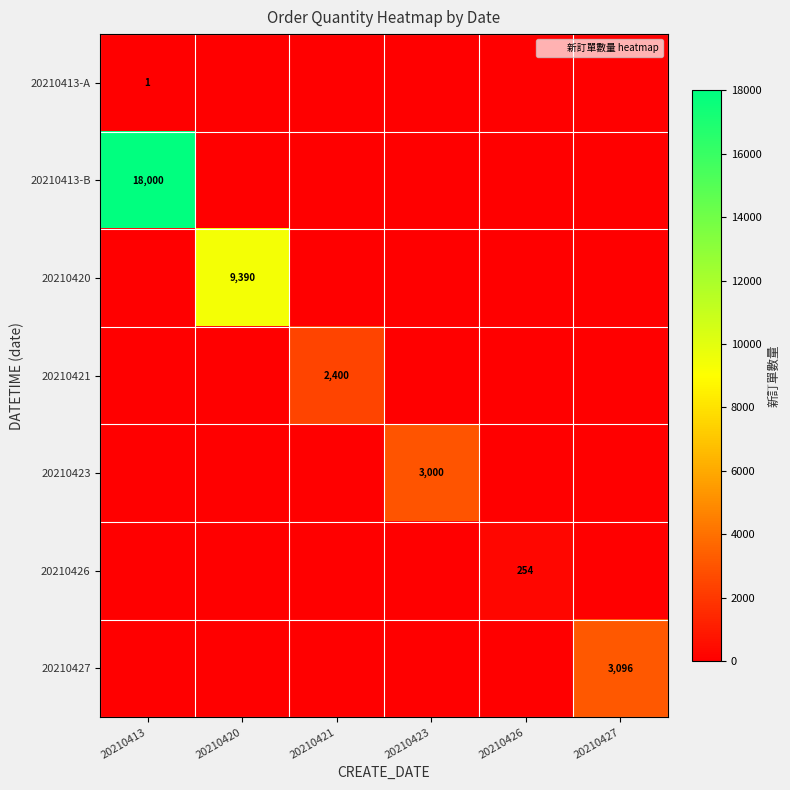

At how many categories does at least one series exceed 2259?

5